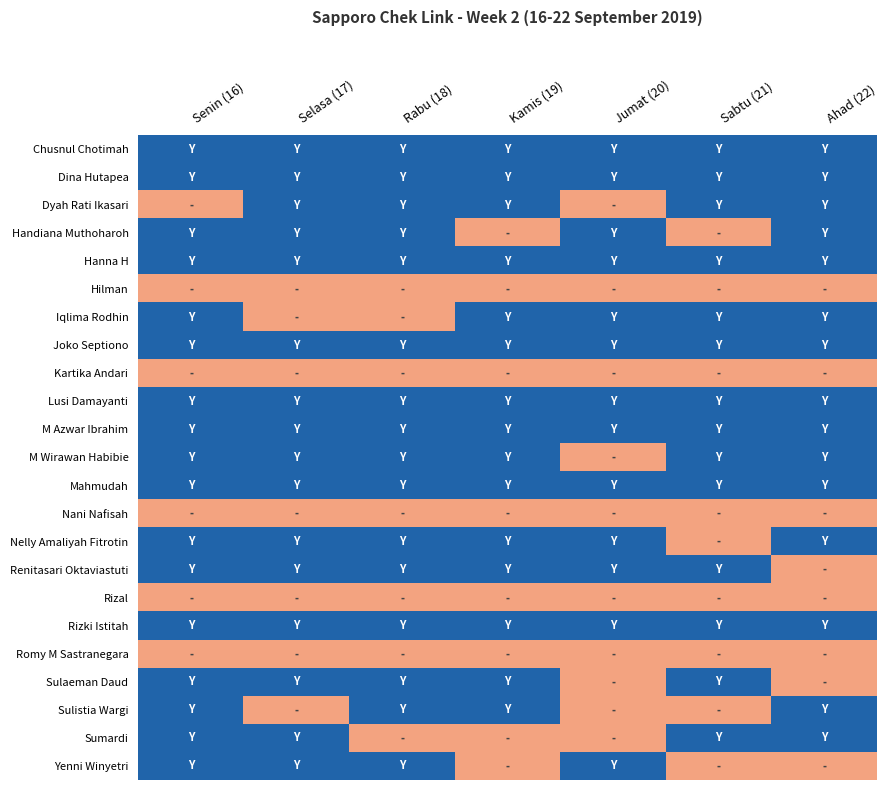

What is the minimum value shown in the chart?

-0.2